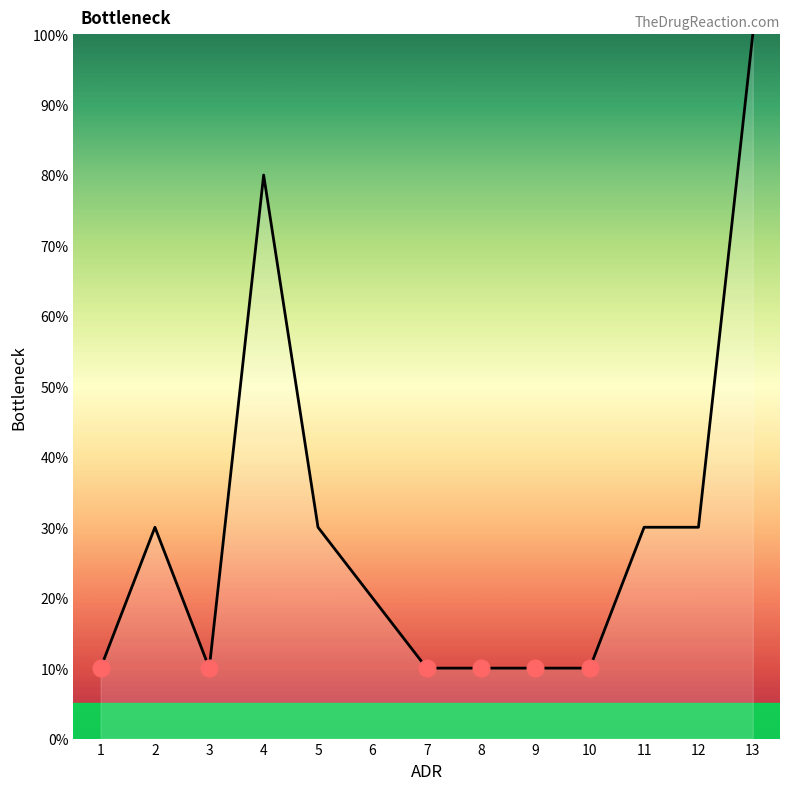

Is this an area chart (filled region under the line)?

No